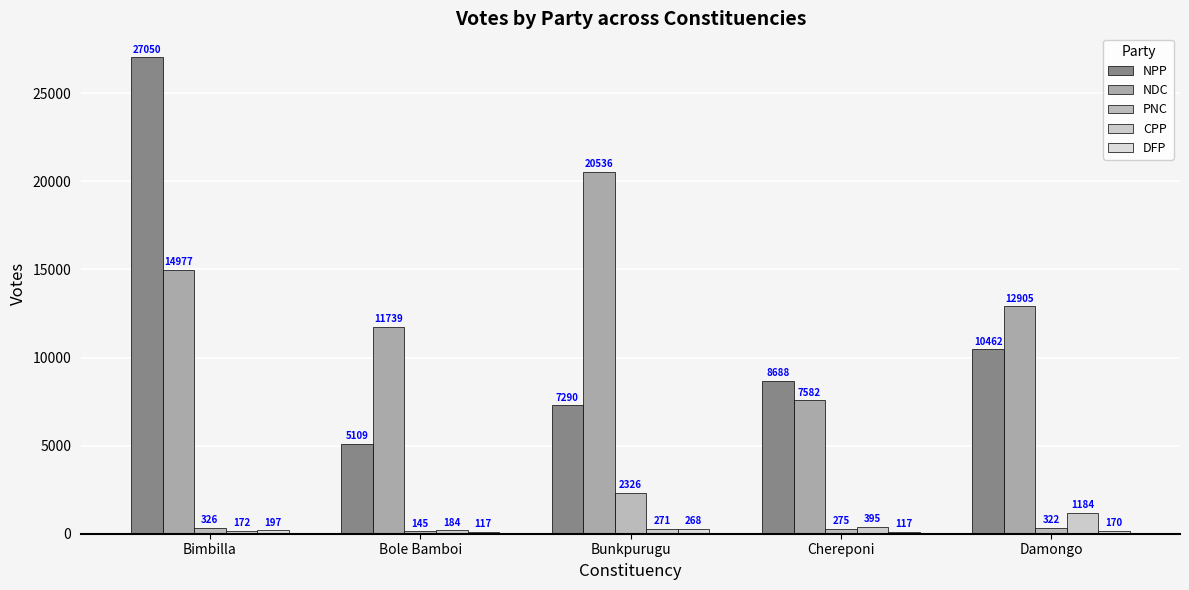

Are the bars grouped side by side (vs. stacked)?

Yes